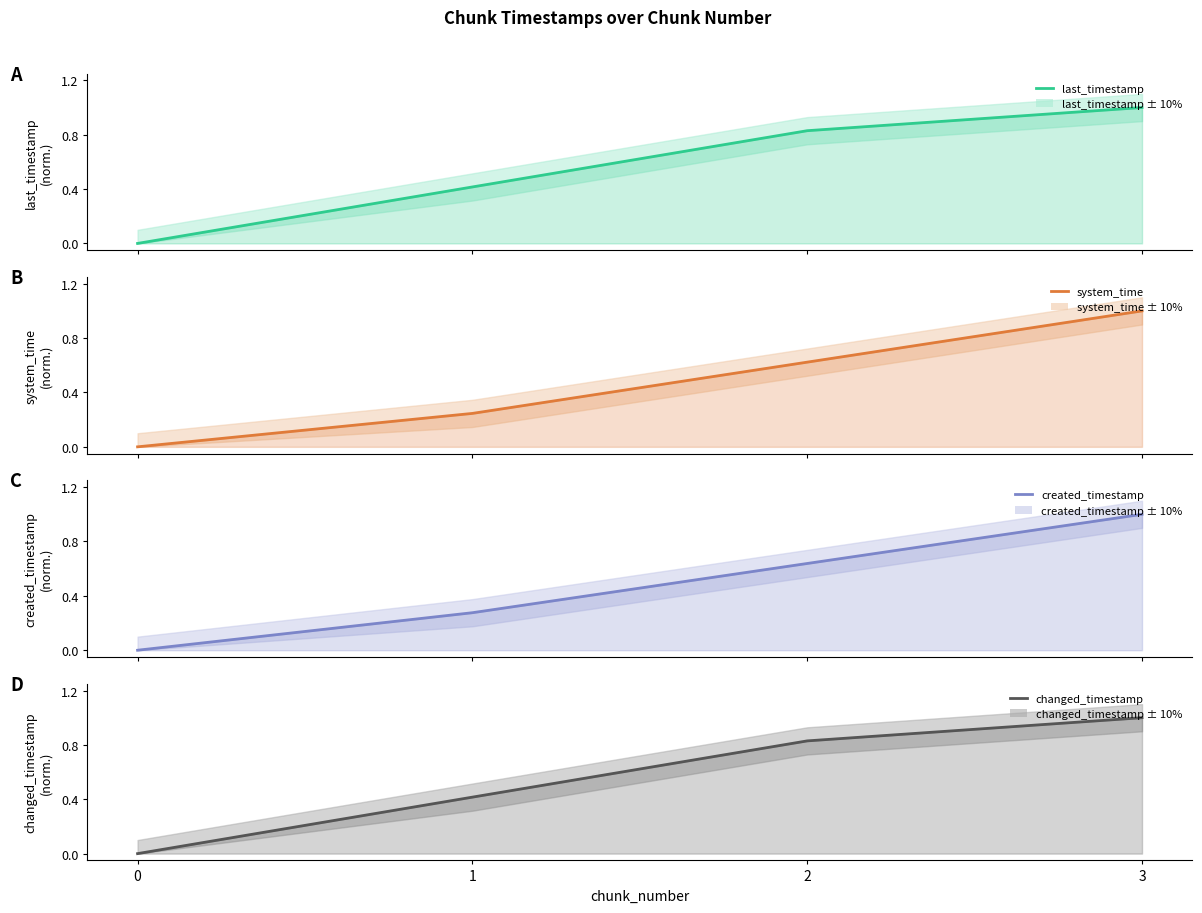

The last_timestamp series shows 0.5 at 0. True or false?

False